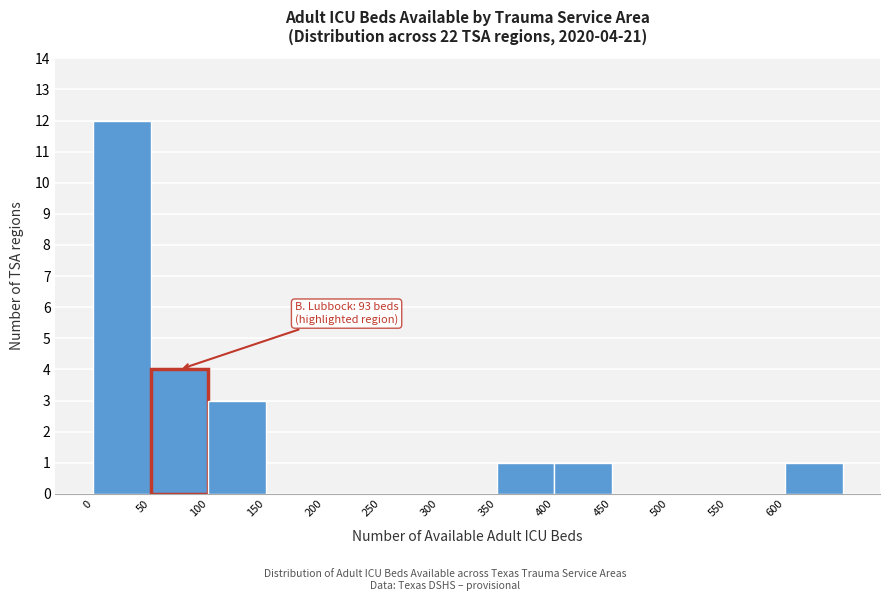

Which range on the x-axis has the tallest bar?

0 to 50